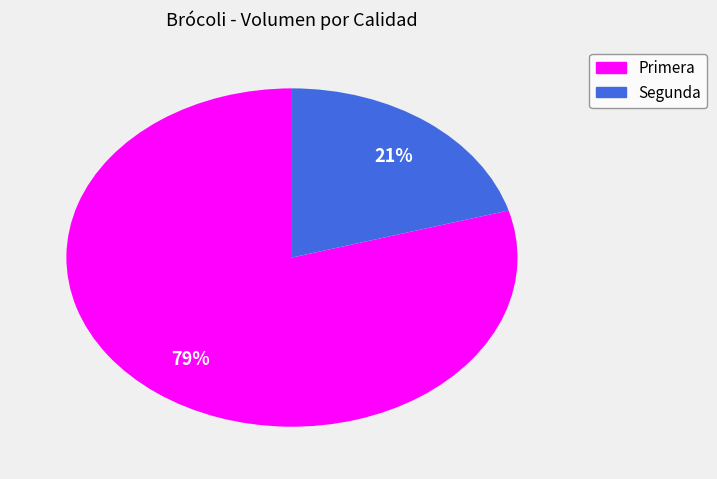

To the nearest percent, what is the combined percentage of Segunda and Primera?

100%